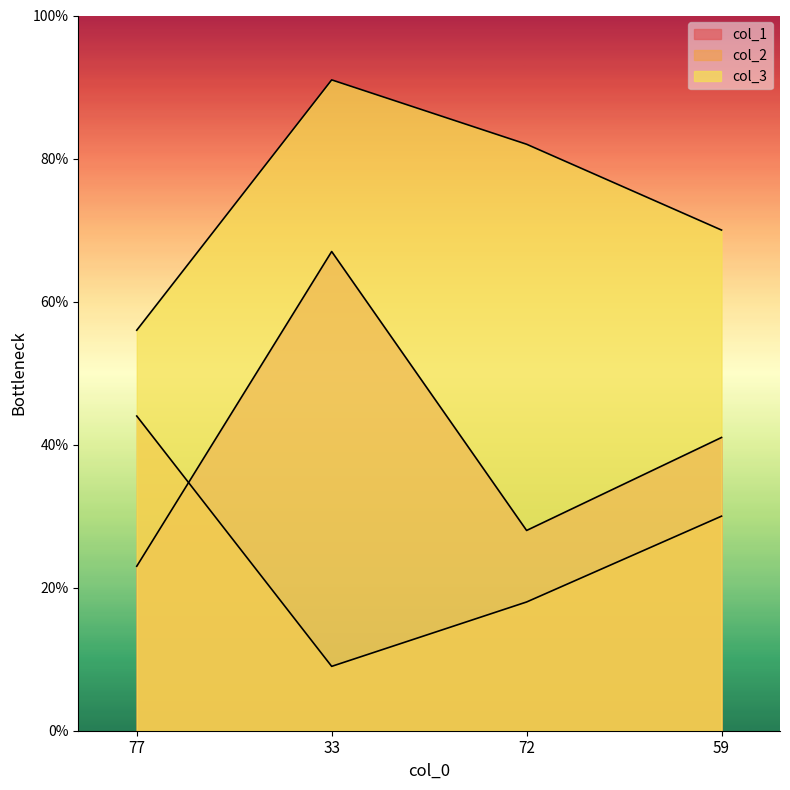

What value does the col_1 series have at 77, to the nearest 5?

25